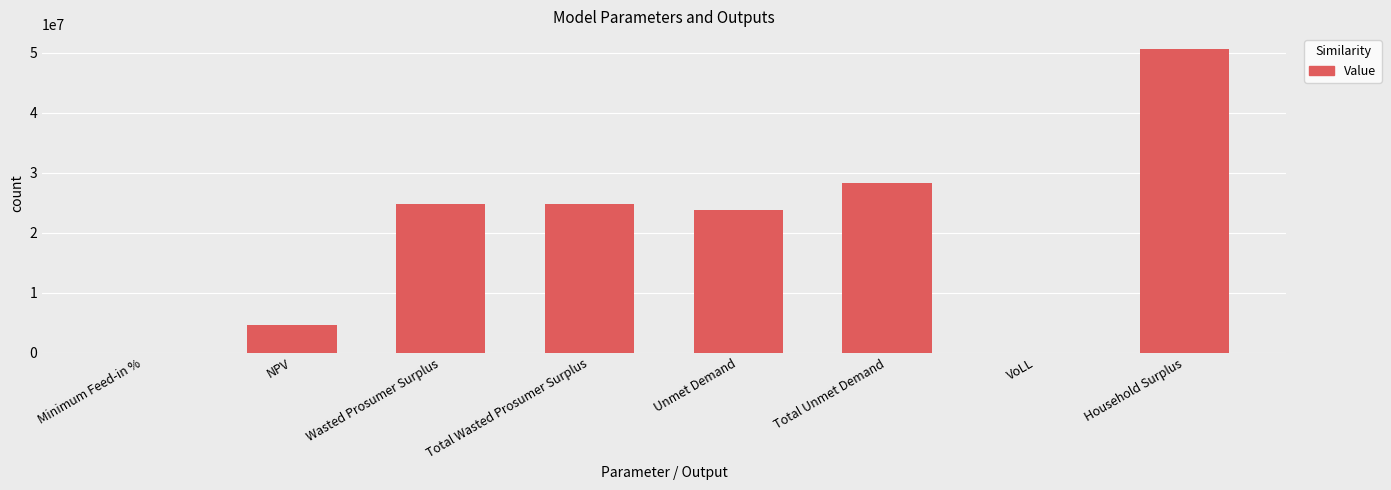

Does the chart contain stacked bars?

No